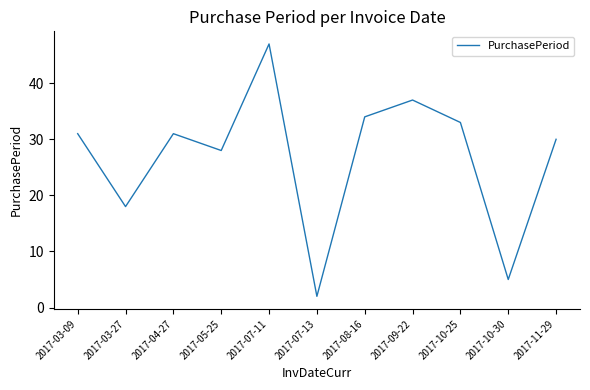

At which label is the value closest to 24?

2017-05-25